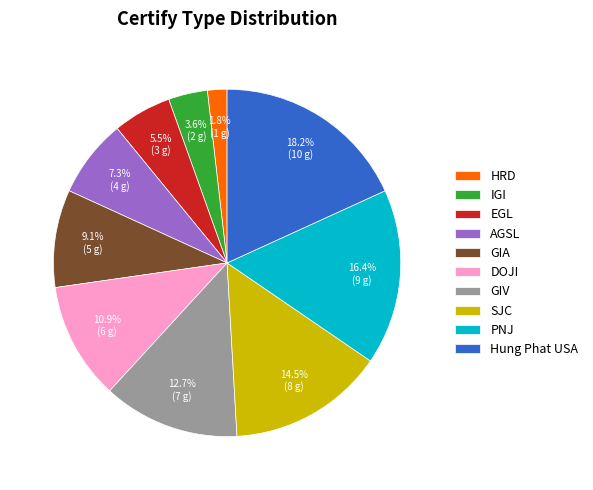

What percentage do GIV and Hung Phat USA together represent?

30.9%